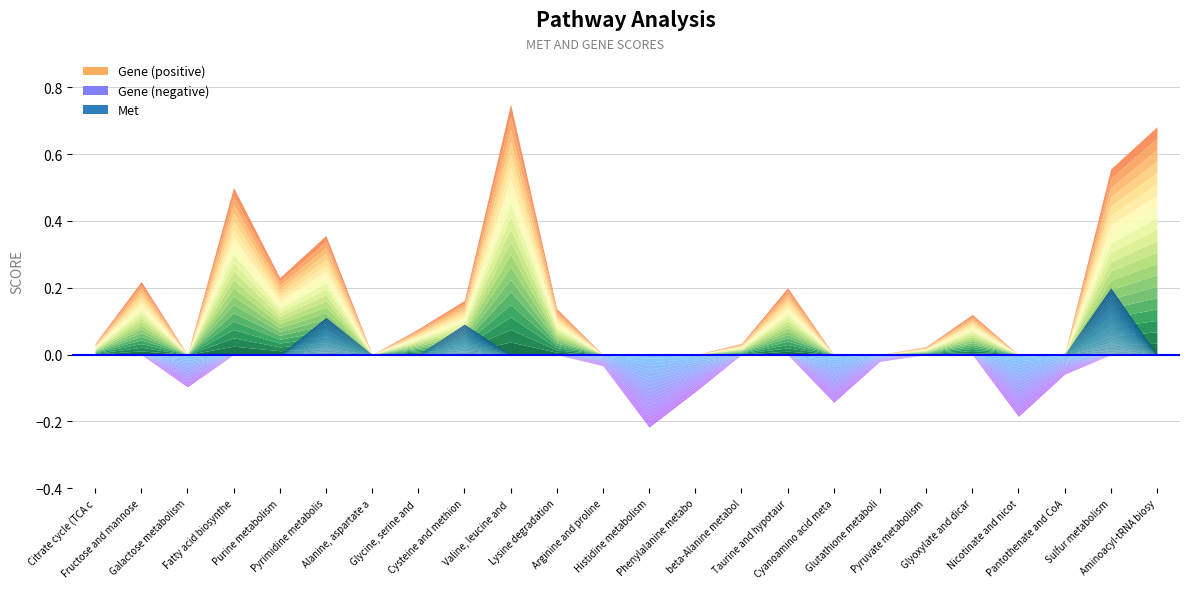

What is the smallest value displayed?

-0.2